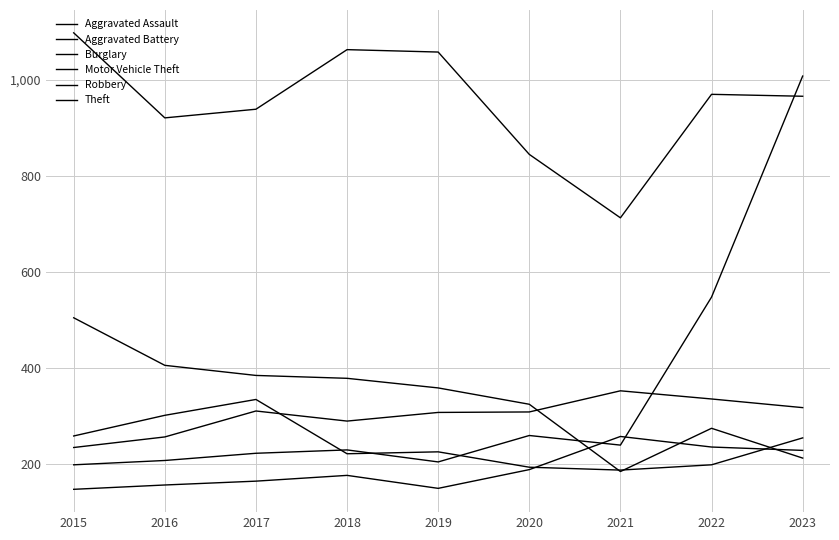

Does the chart have visible grid lines?

Yes